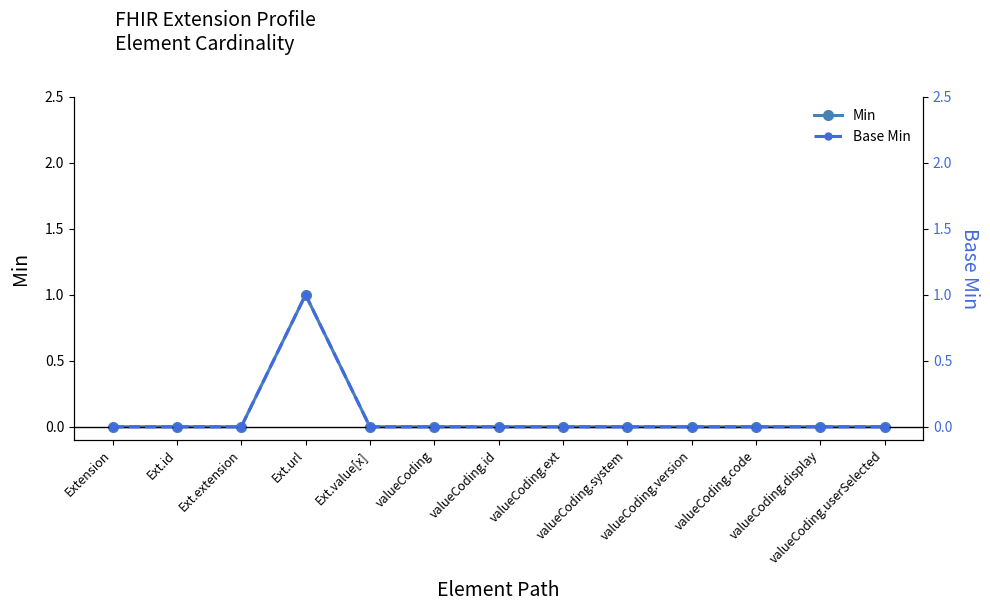

Reading right to left, list all the values displayed in this chart.

Min: 0	0	0	0	0	0	0	0	0	1	0	0	0
Base Min: 0	0	0	0	0	0	0	0	0	1	0	0	0